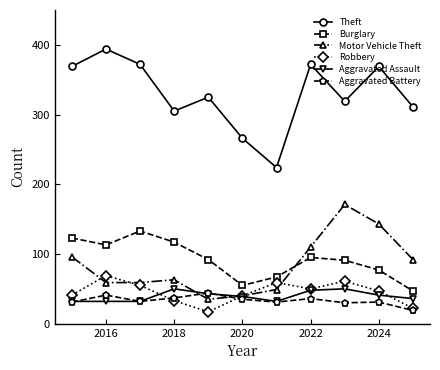

How many interior local peaks does the Theft series have?

4